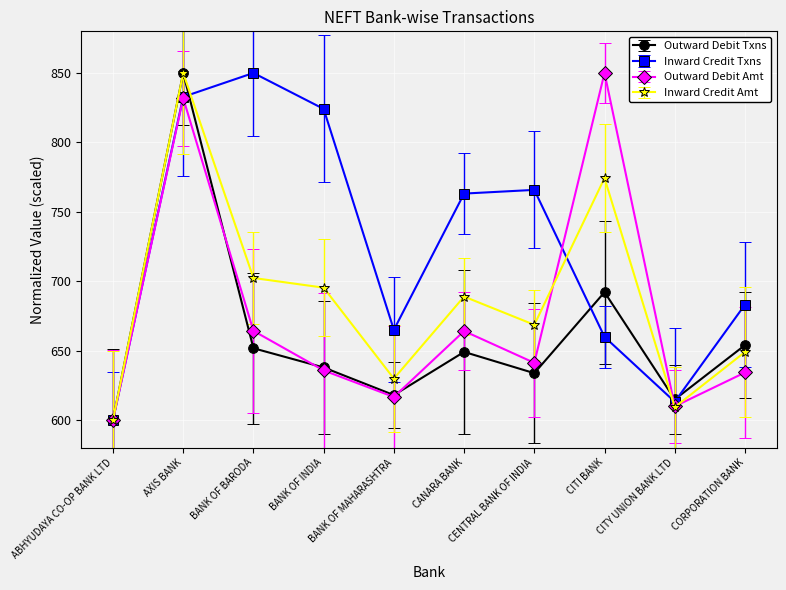

Is it true that Outward Debit Amt equals 1009.0 at CANARA BANK?

False